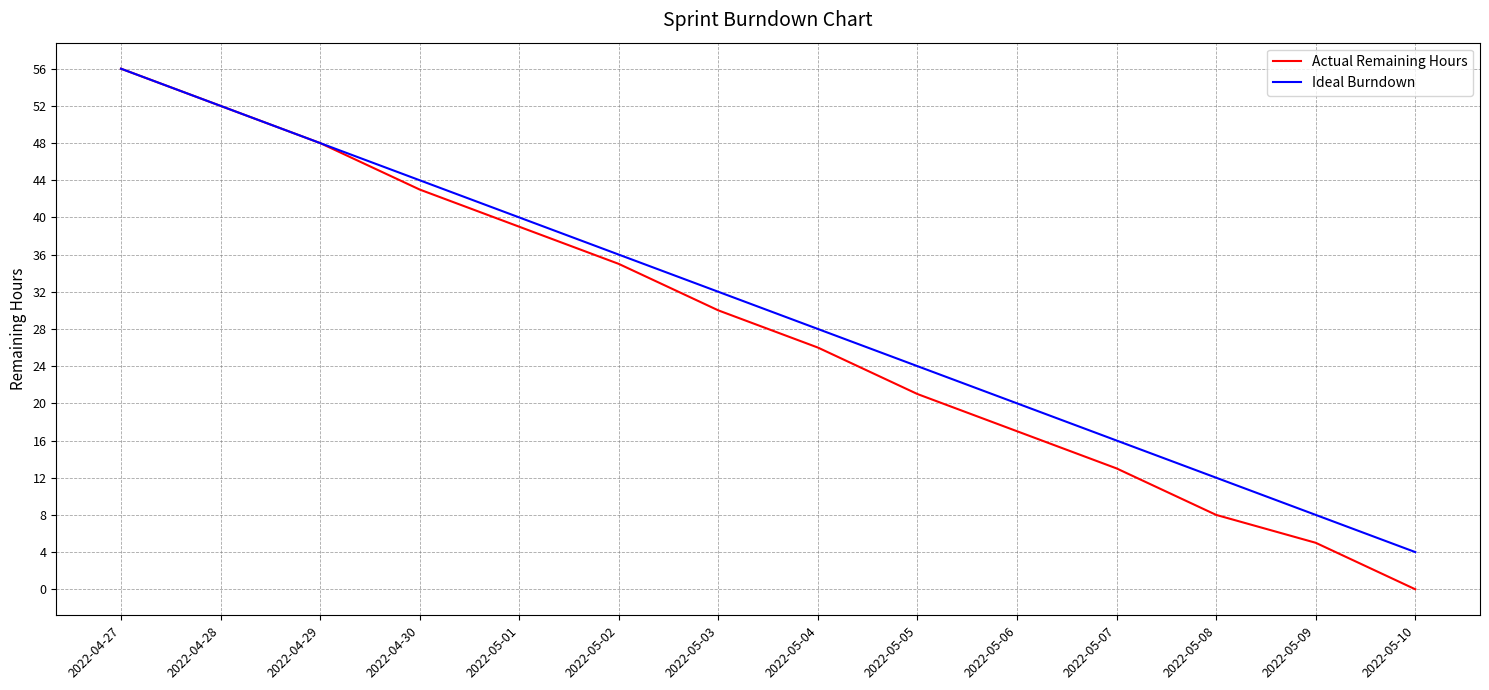

What is the sum of all Actual Remaining Hours values?

393